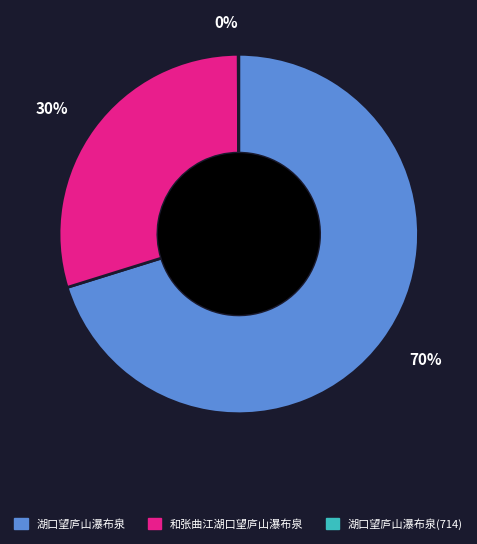

Is there a majority slice in this chart?

Yes